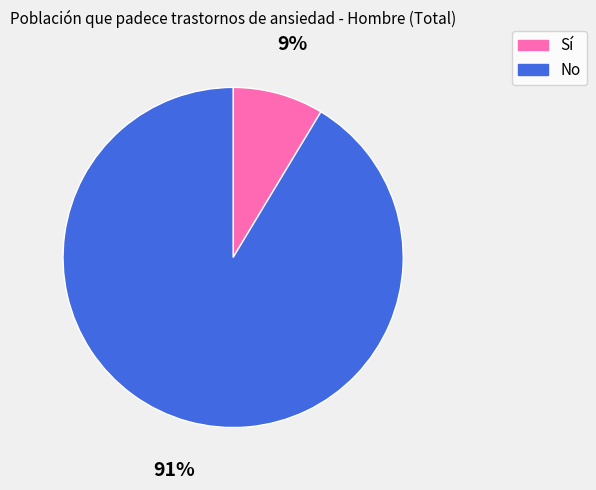

Count the number of slices in the pie.

2